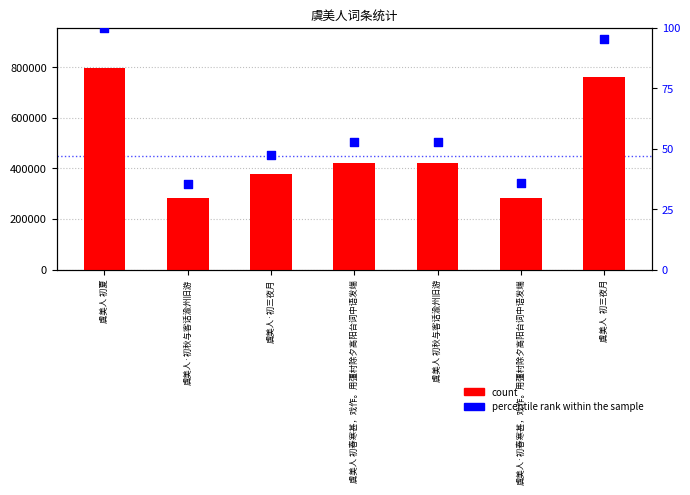

Which series contains the highest Y value?

count